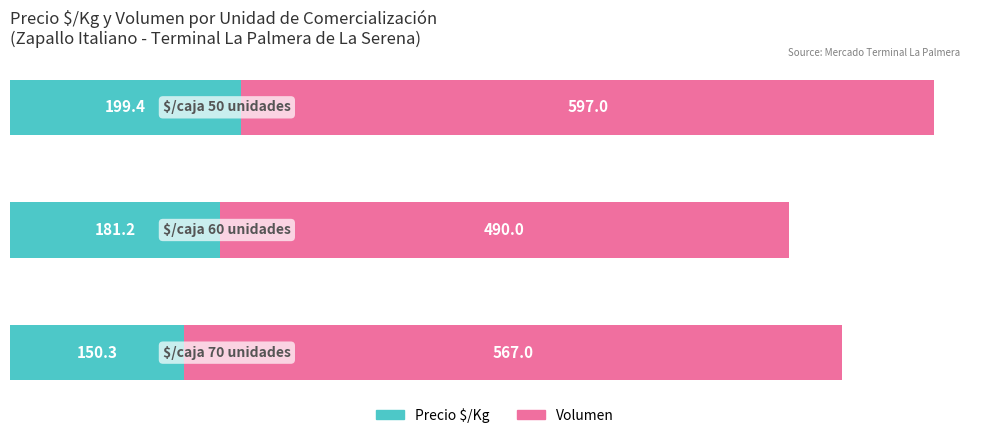

What is the lowest value of the Precio $/Kg series?

150.3